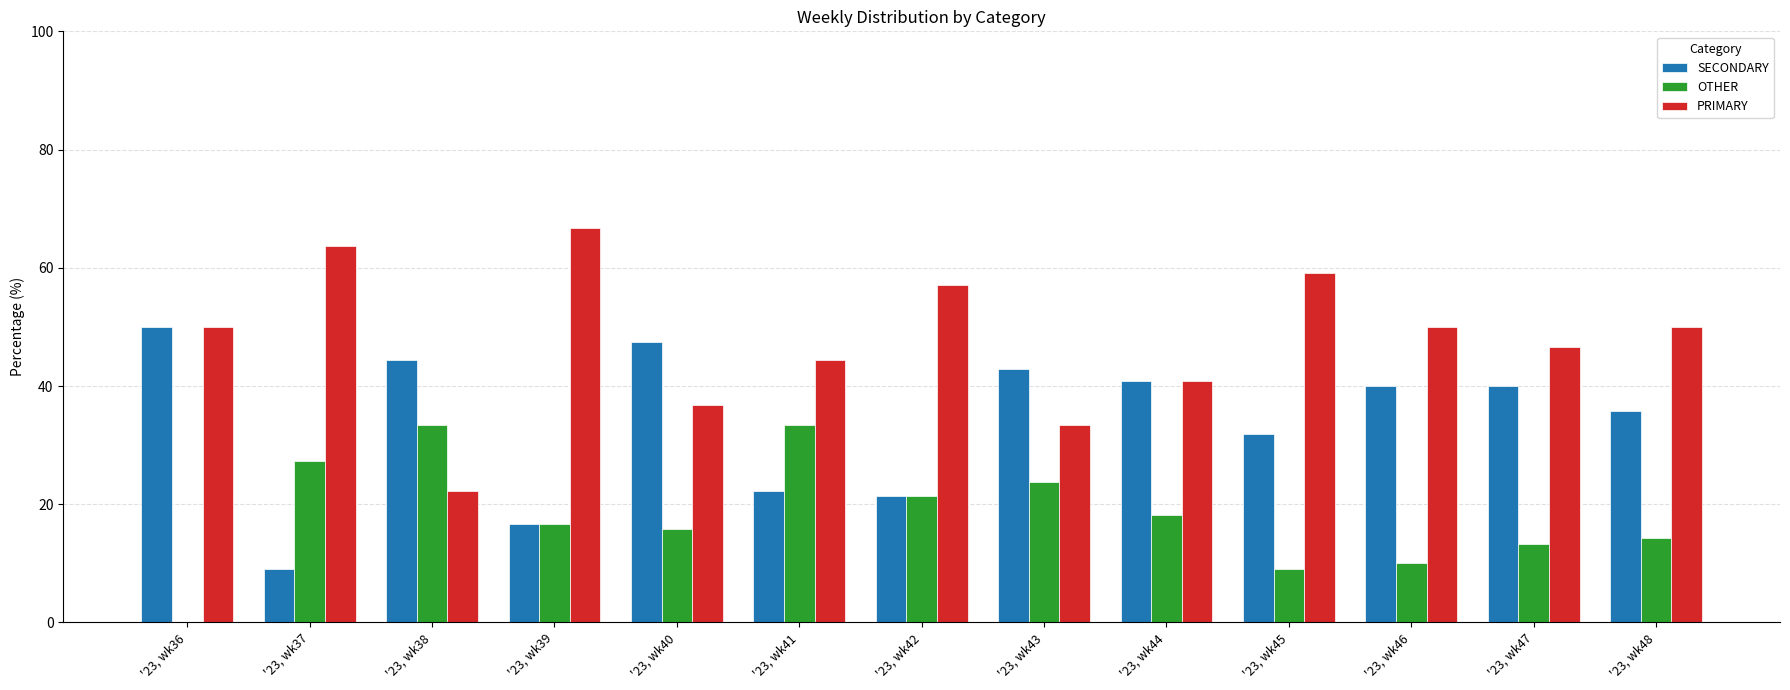

Count the number of data series in this chart.

3